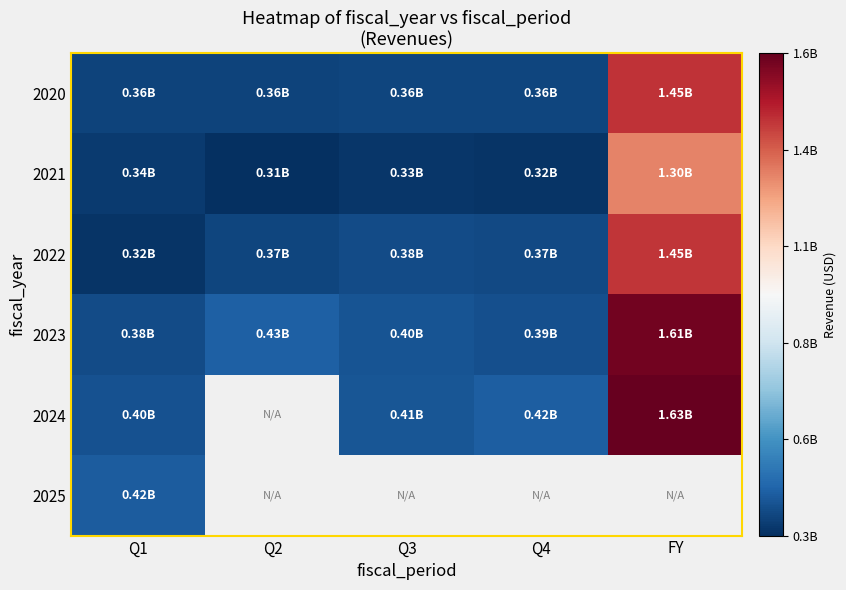

Is it true that 2020 equals 363918000.0 at Q4?

True